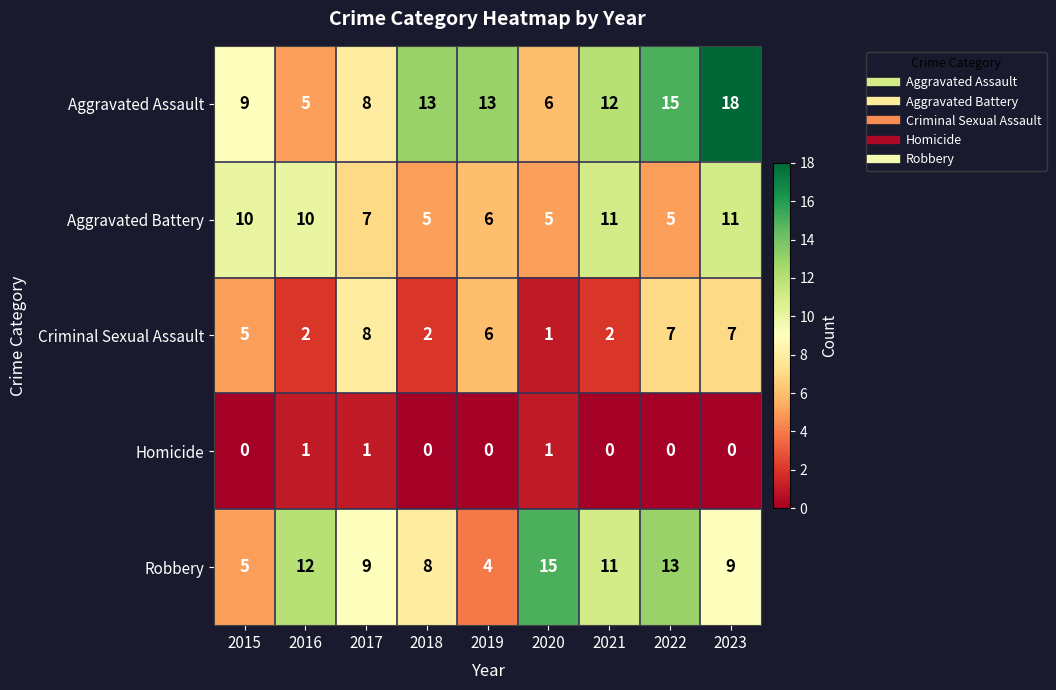

The value of Aggravated Assault at 2022 is 15. True or false?

True